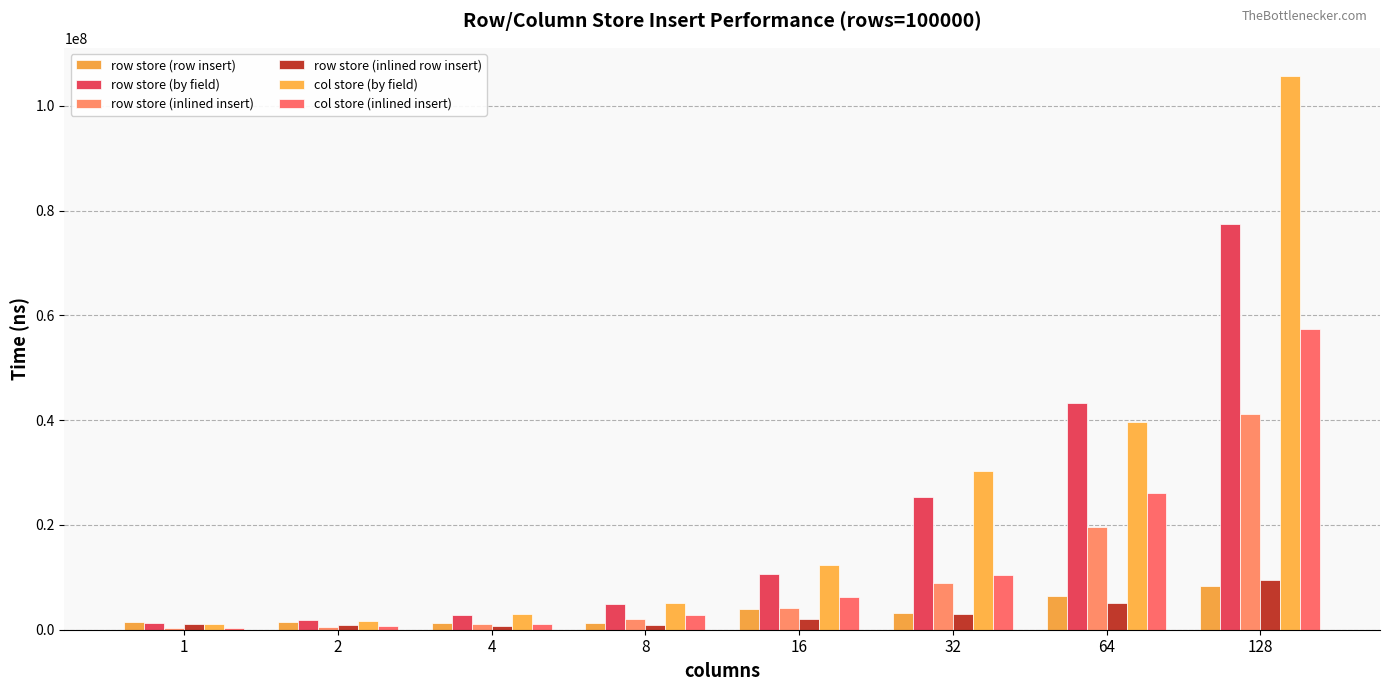

What is the difference between the maximum and minimum values in the row store (by field) series?

76185315